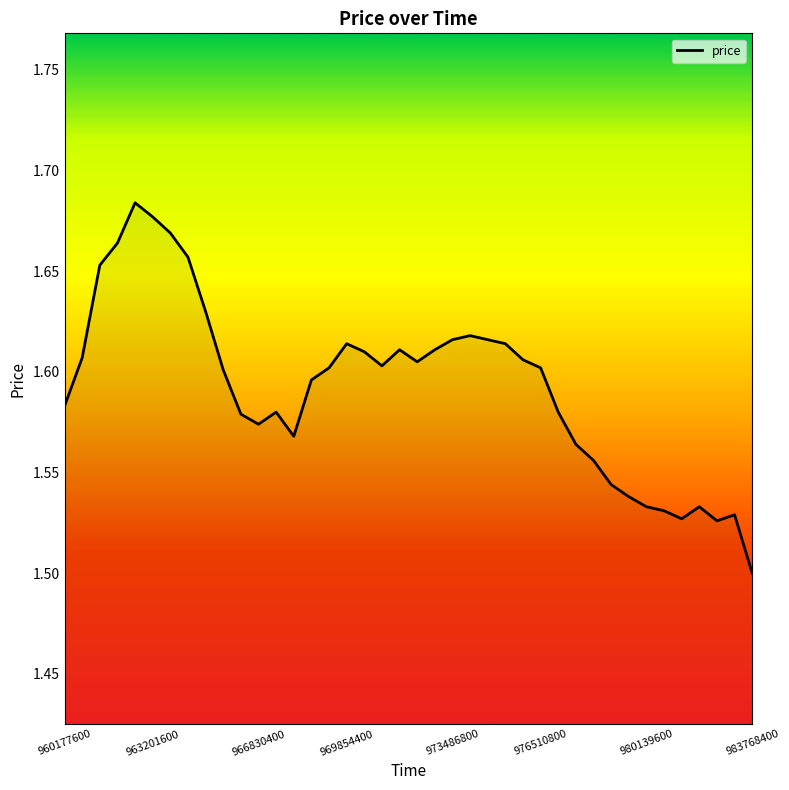

Reading right to left, transcribe all the data shown in this chart.

1.5	1.5	1.5	1.5	1.5	1.5	1.5	1.5	1.5	1.6	1.6	1.6	1.6	1.6	1.6	1.6	1.6	1.6	1.6	1.6	1.6	1.6	1.6	1.6	1.6	1.6	1.6	1.6	1.6	1.6	1.6	1.6	1.7	1.7	1.7	1.7	1.7	1.7	1.6	1.6